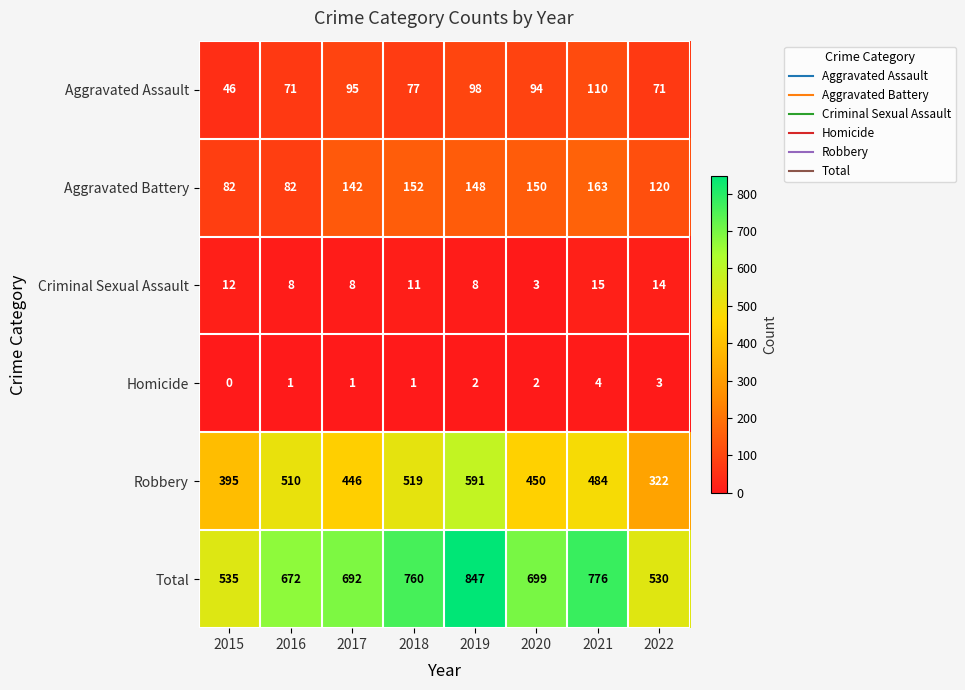

What is the sum of the Aggravated Assault values at 2015 and 2018?

123